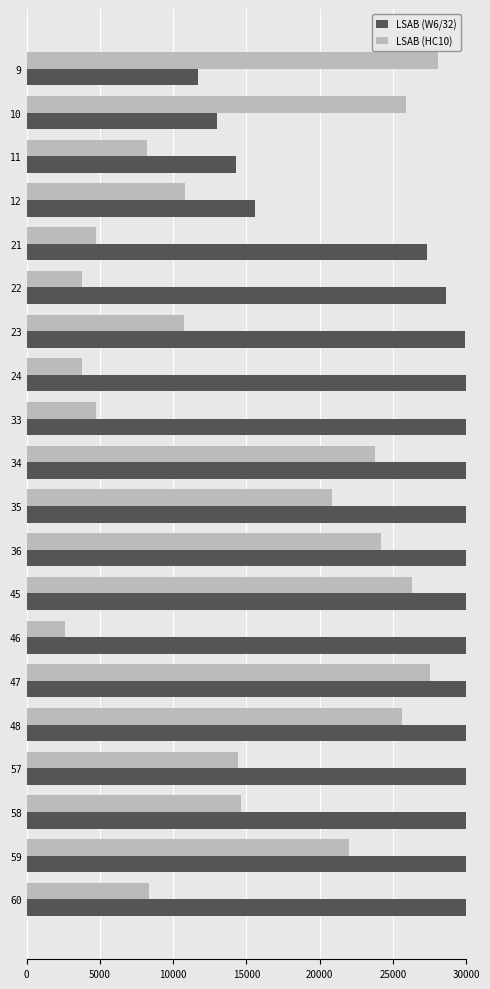

What are all the series names shown in the legend?

LSAB (W6/32), LSAB (HC10)